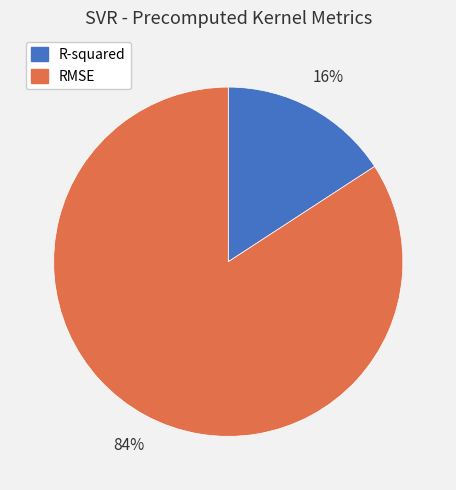

To the nearest percent, what is the average slice percentage?

50%